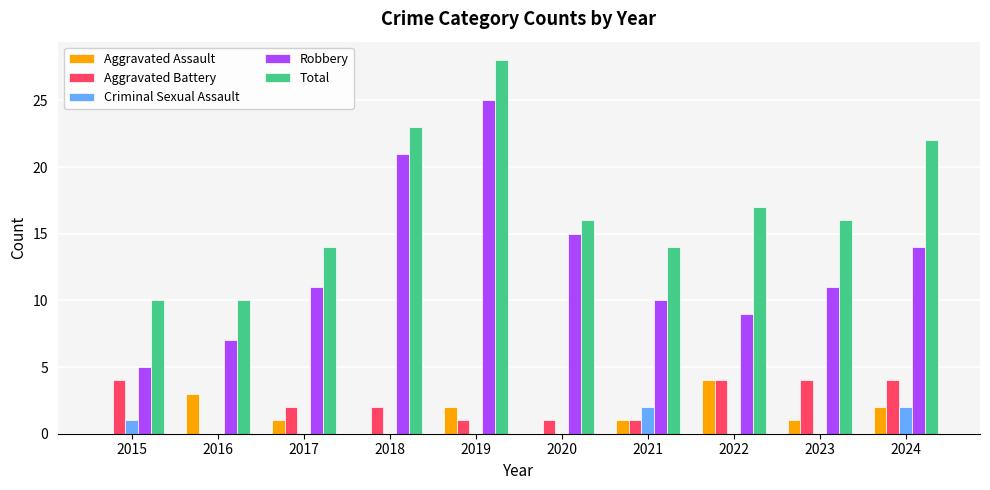

How many data points does each series have?

10